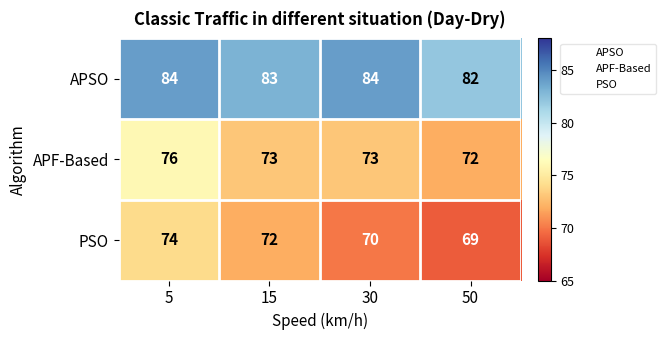

At which label does APF-Based first exceed 73?

5